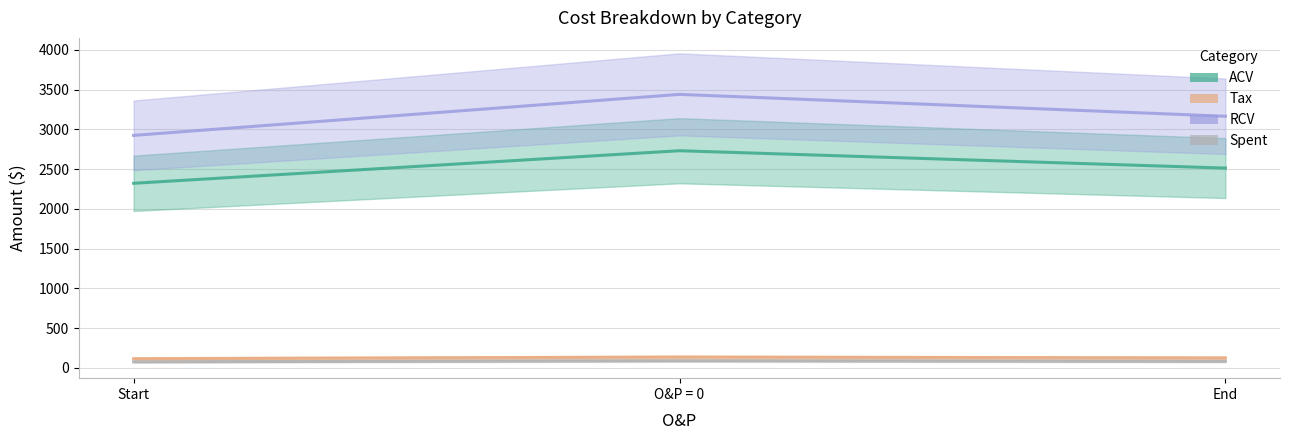

What is the value of the Spent point at the 1st from the left?

75.6